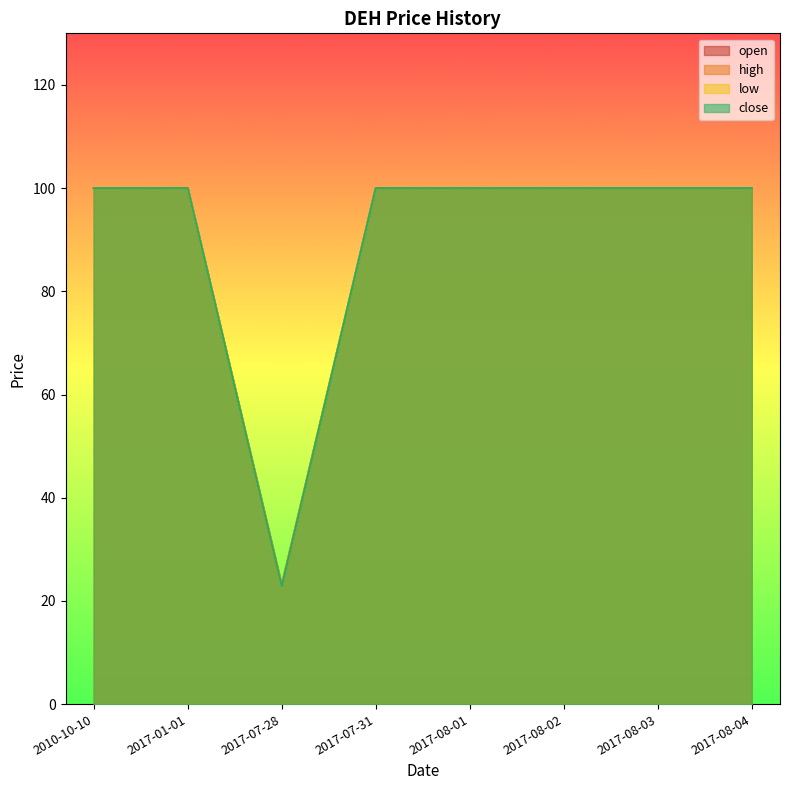

What is the sum of all open values?

822.7